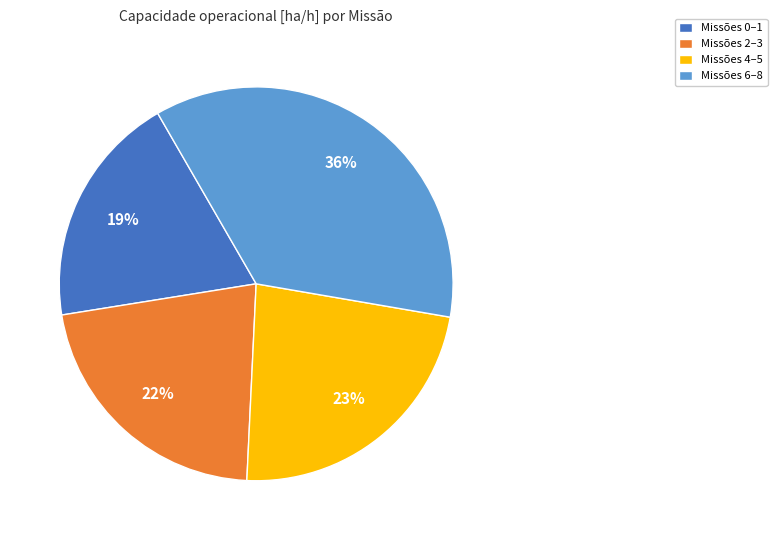

What percentage is the Missões 6–8 slice, to the nearest percent?

36%